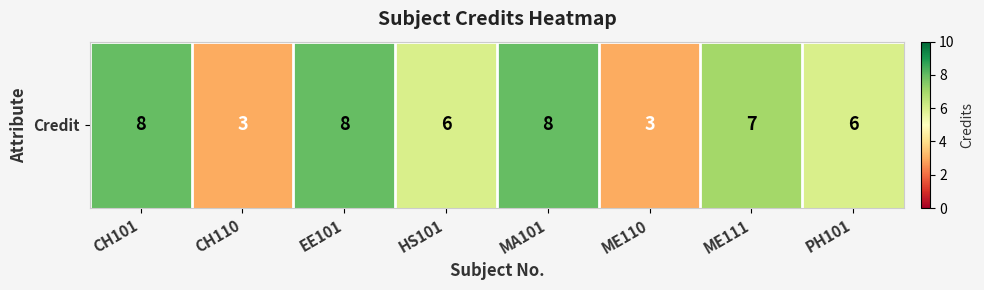

Approximately how many times larger is the value at ME111 compared to PH101?

1.2